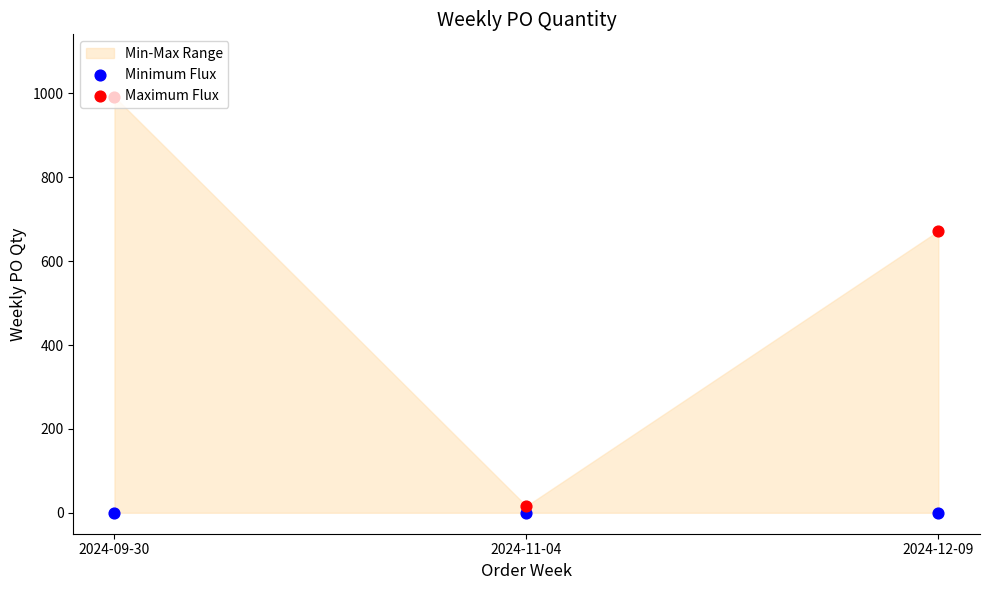

Which series contains the highest Y value?

Maximum Flux